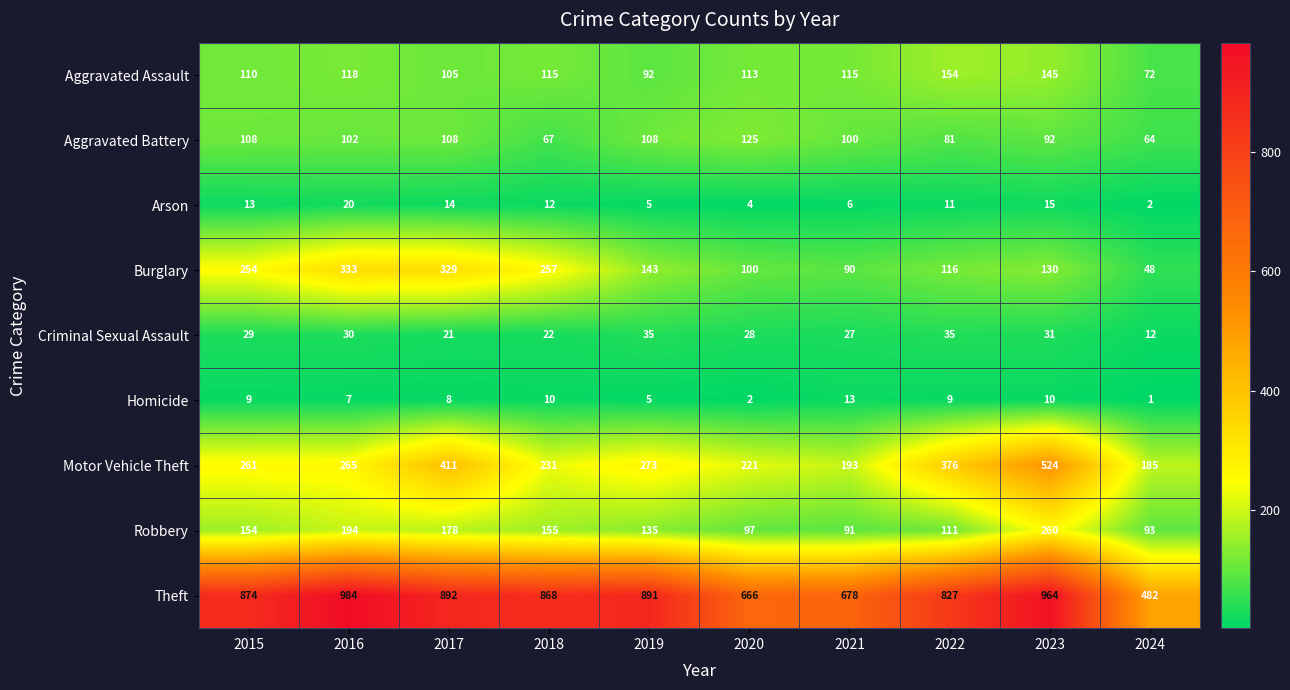

Which label corresponds to the smallest value in the chart?

2024